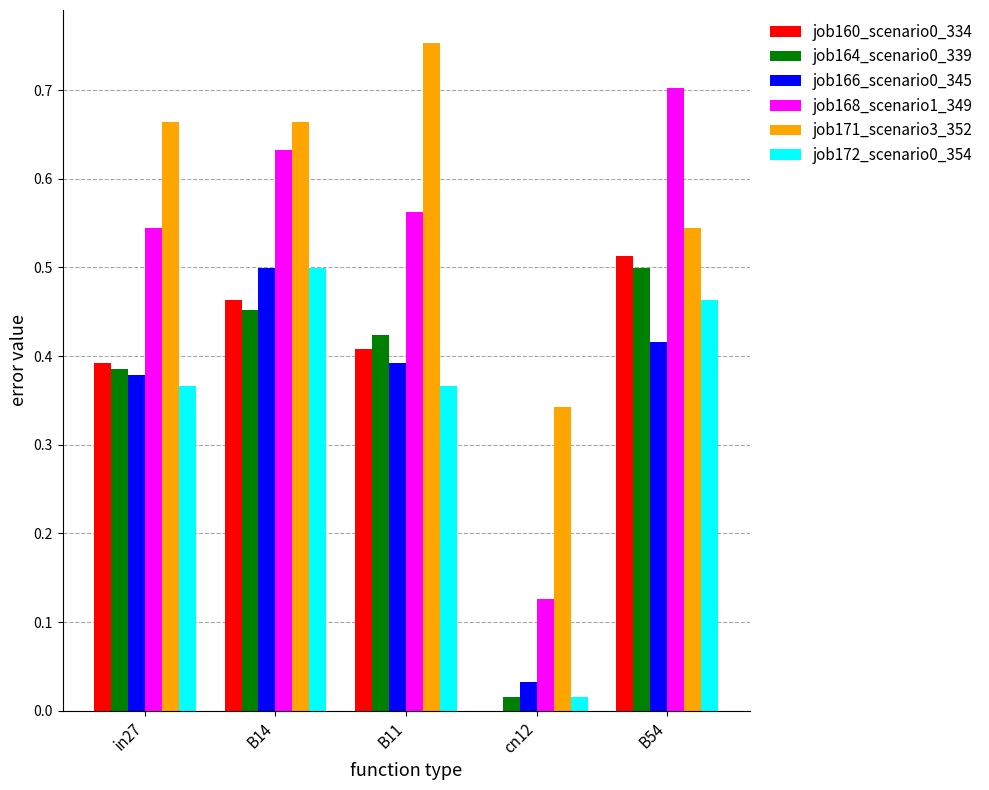

Where is job166_scenario0_345 nearest to the value 0?

cn12